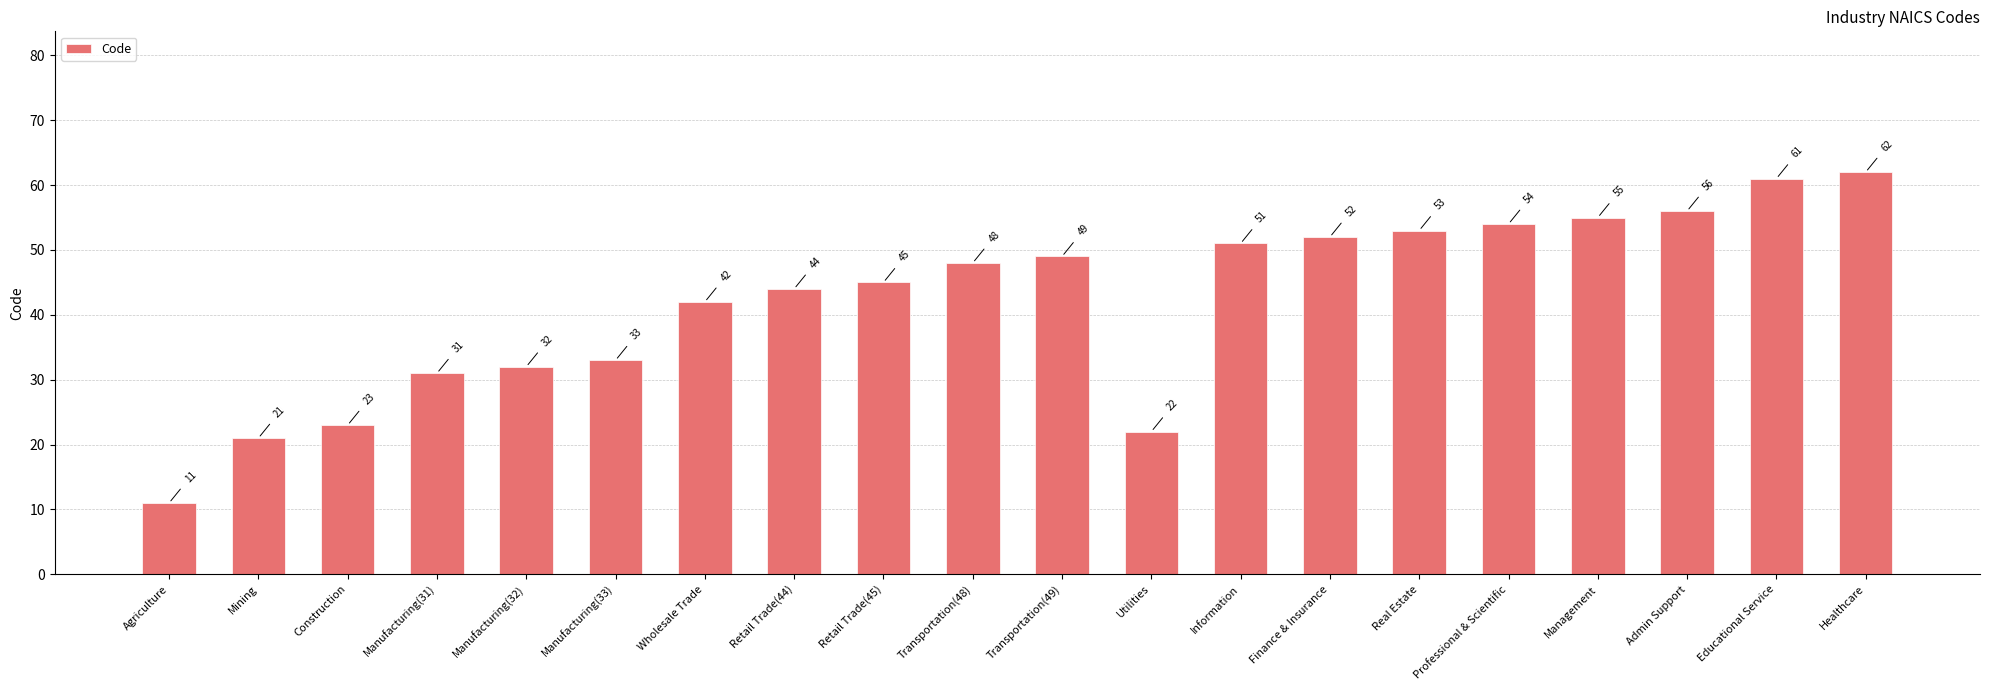

What is the difference between the values at Transportation(48) and Retail Trade(44)?

4